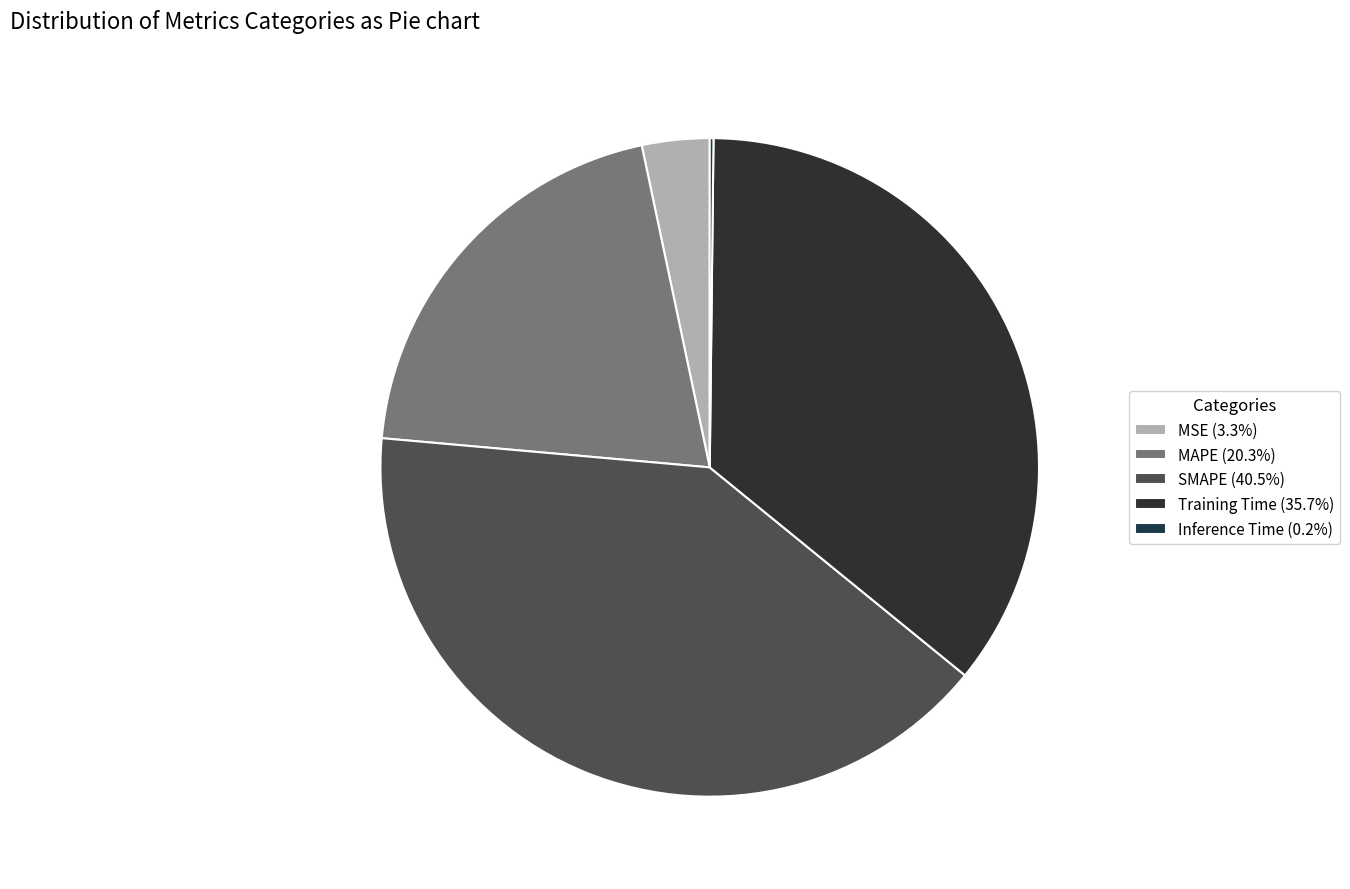

Does MAPE represent more than half of the total?

No